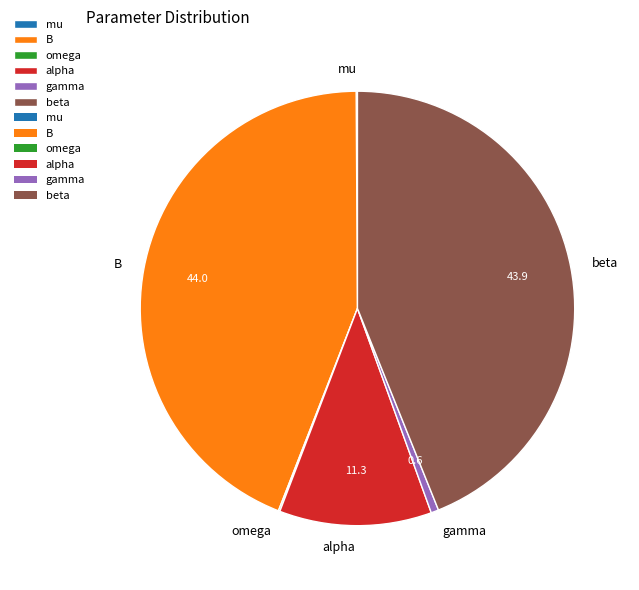

Is there any slice that represents more than half of the pie?

No